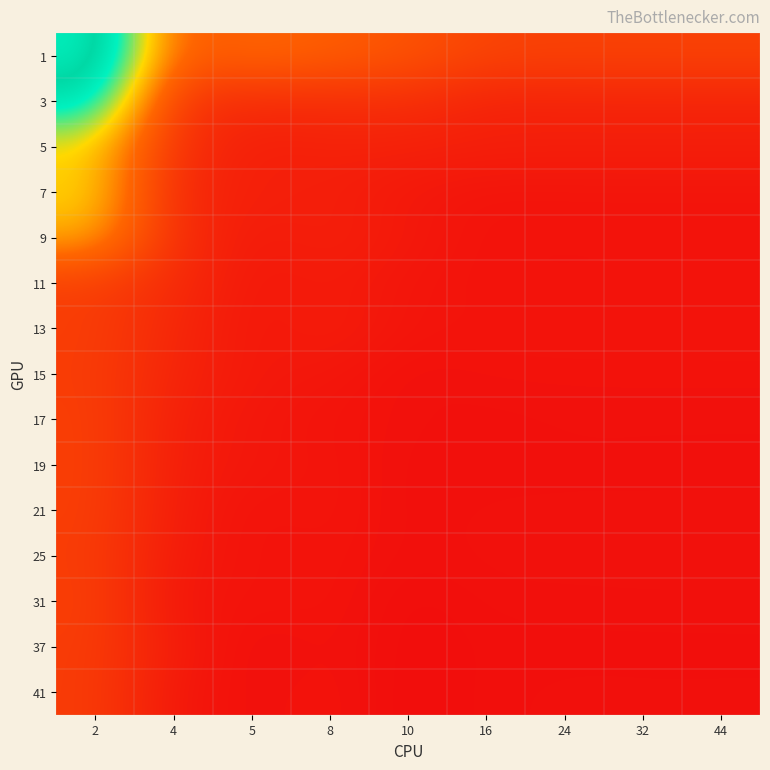

Rank the series by their maximum value, from highest to lowest.

1, 3, 7, 5, 9, 31, 19, 17, 21, 13, 11, 25, 15, 37, 41